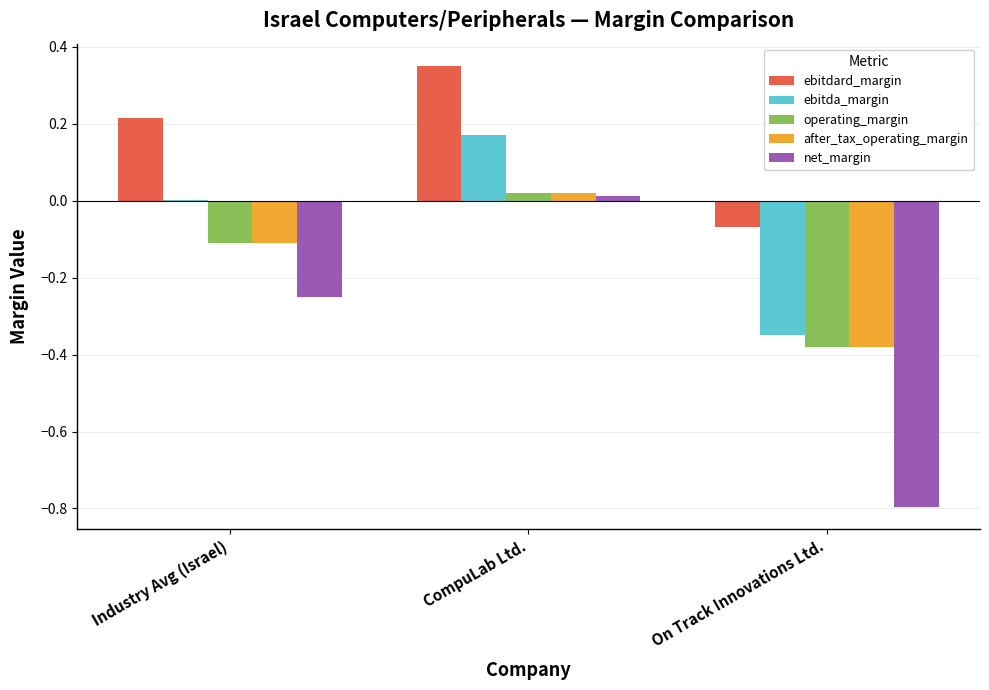

At which label does operating_margin reach its peak?

CompuLab Ltd.